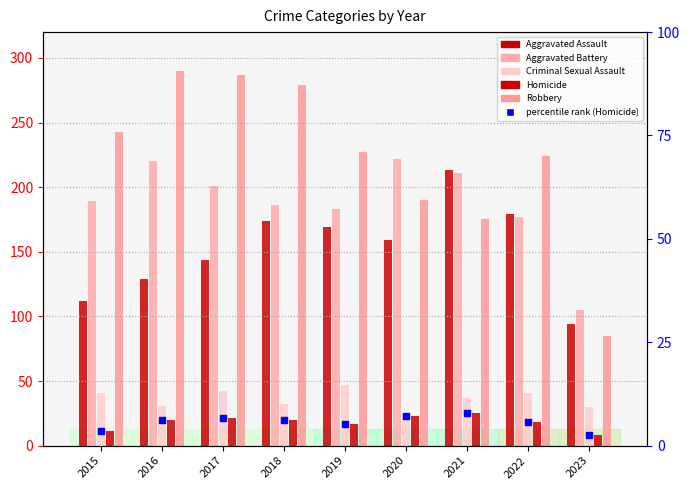

Which series reaches the maximum Y coordinate?

Robbery